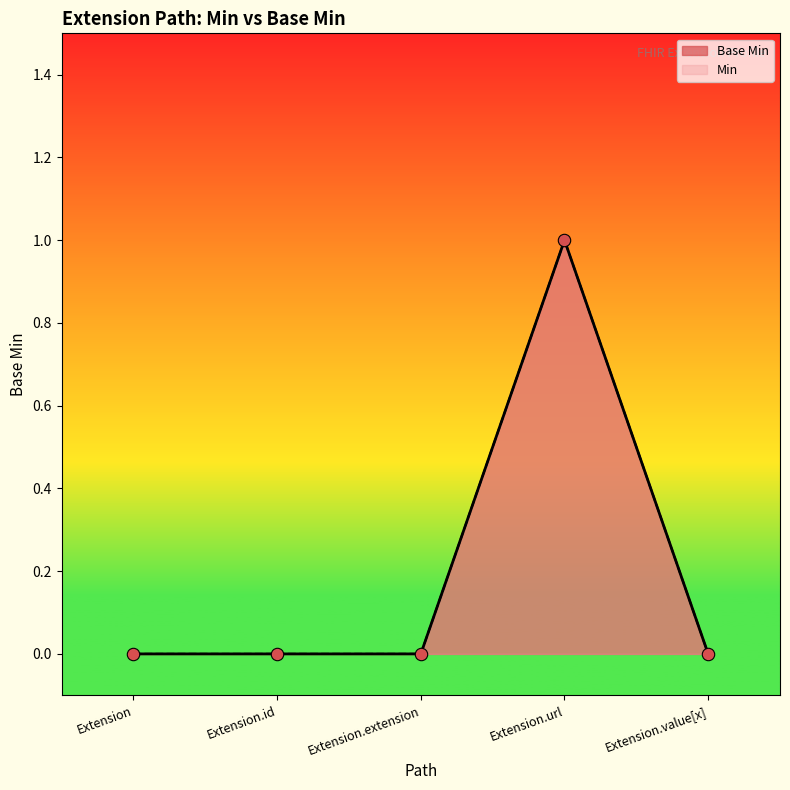

Between Extension.value[x] and Extension, which is larger?

Extension.value[x]